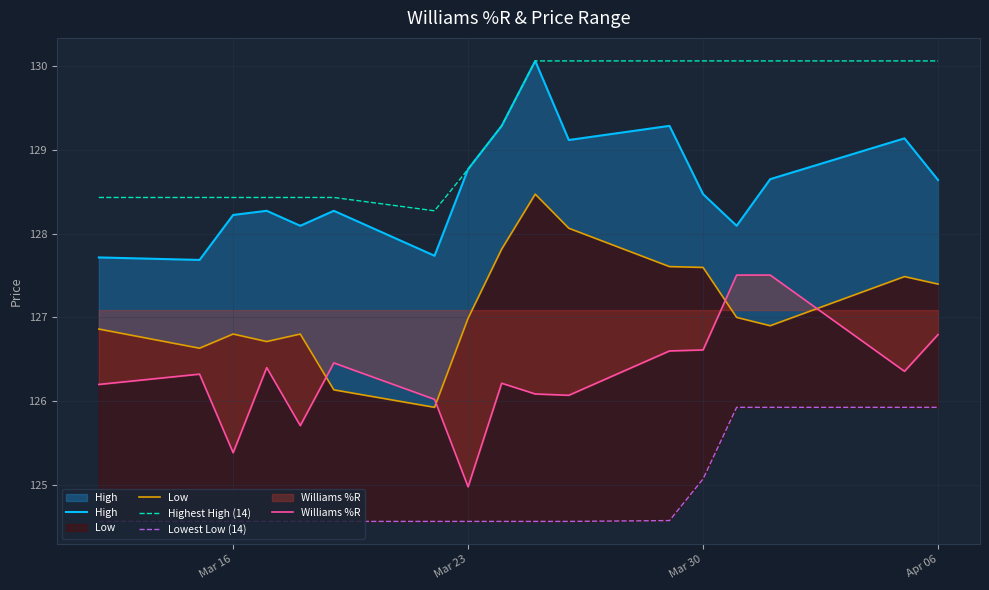

True or false: Highest High (14) and Williams %R cross at least once.

False